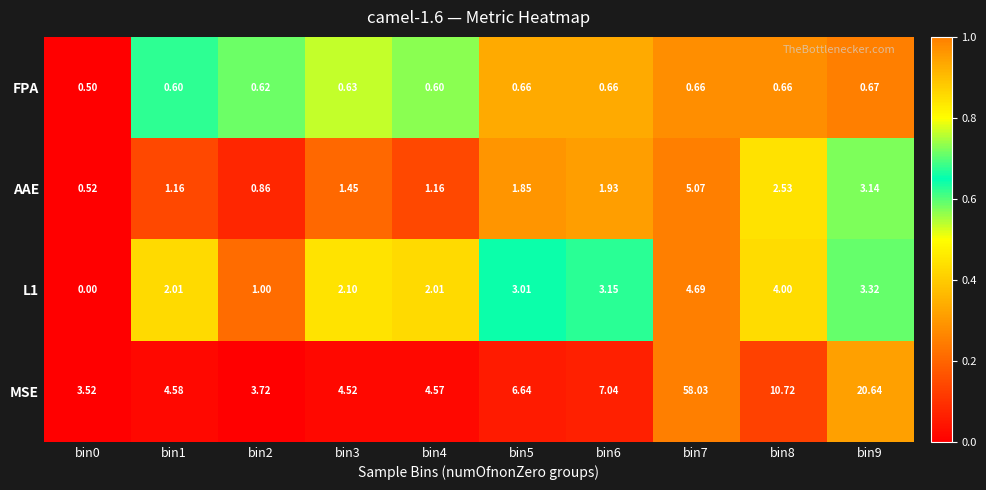

Is the value of L1 at bin4 greater than the value of FPA at bin9?

Yes